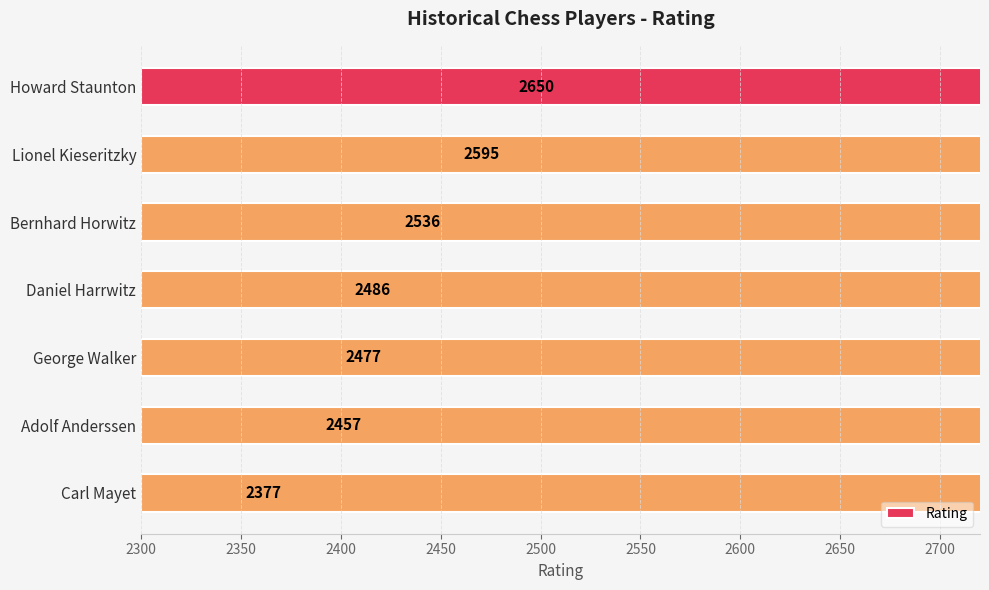

The value at Lionel Kieseritzky is 725. True or false?

False